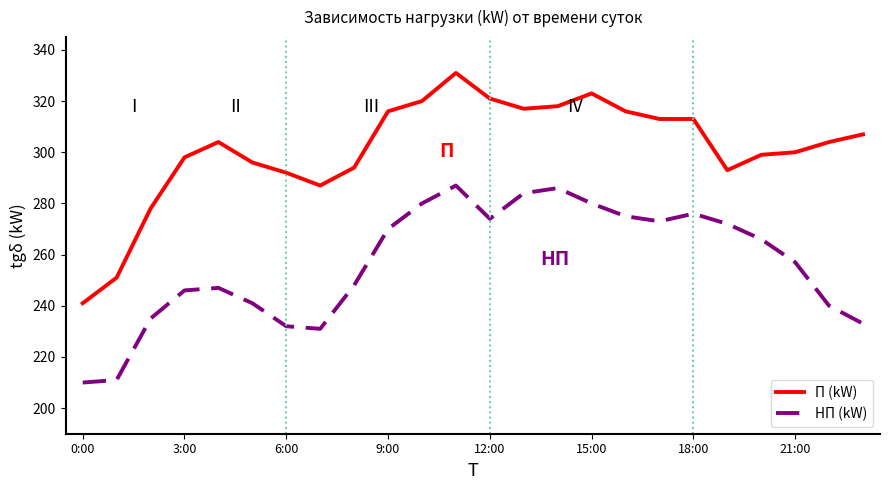

Which series has the largest total across all categories?

П (kW)